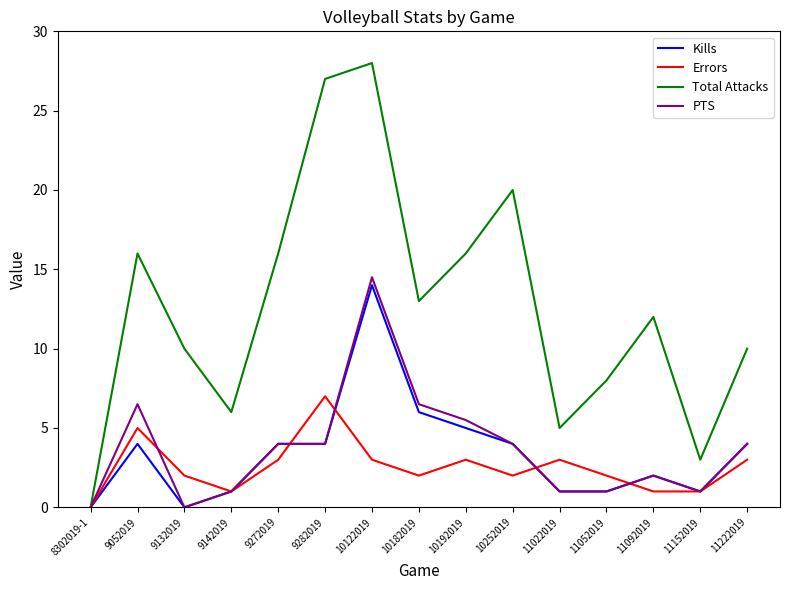

How many values in Total Attacks are above zero?

14